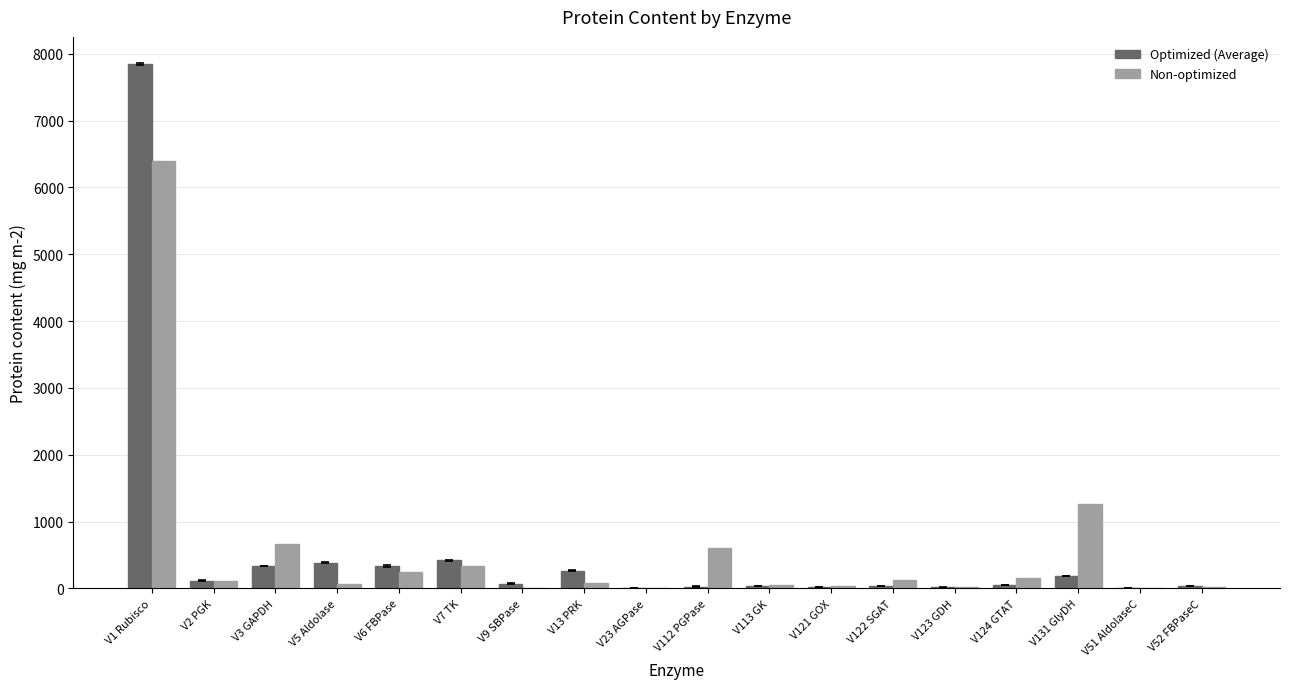

Is the value of Non-optimized at V124 GTAT greater than the value of Optimized (Average) at V124 GTAT?

Yes